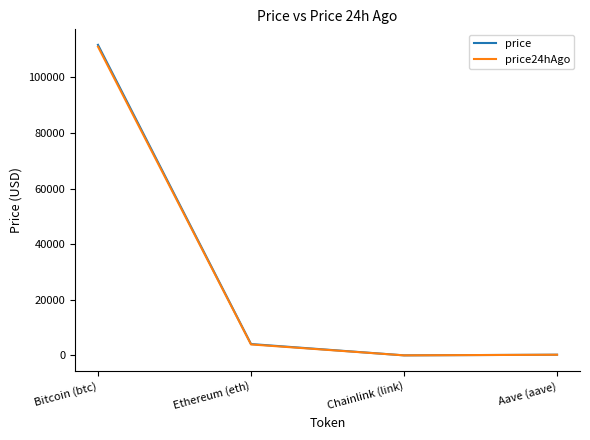

At which category is the sum across all series the highest?

Bitcoin (btc)